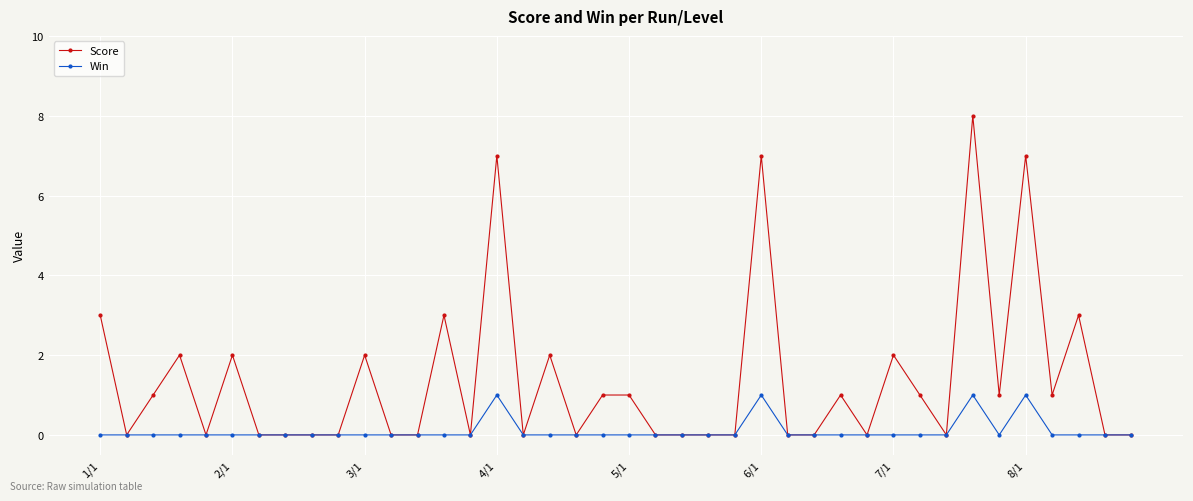

Which series has the largest total across all categories?

Score